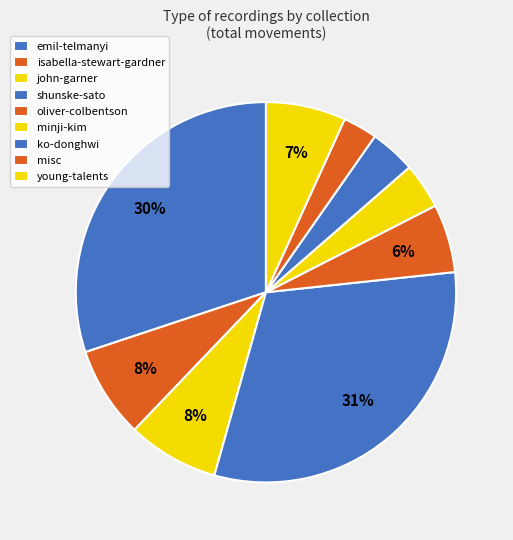

Which category has the smallest portion of the pie?

misc